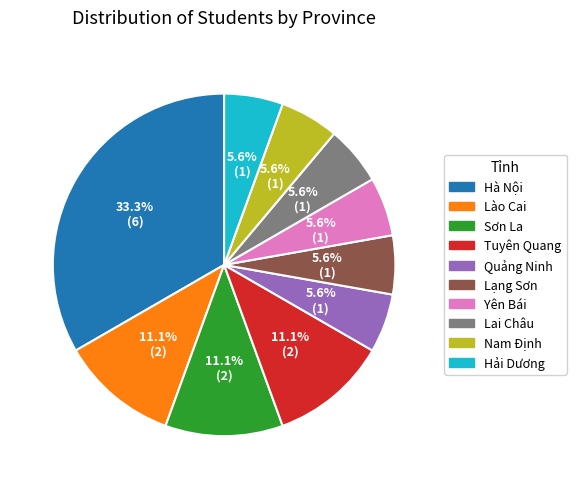

Is it true that Tuyên Quang is 11% of the pie?

True